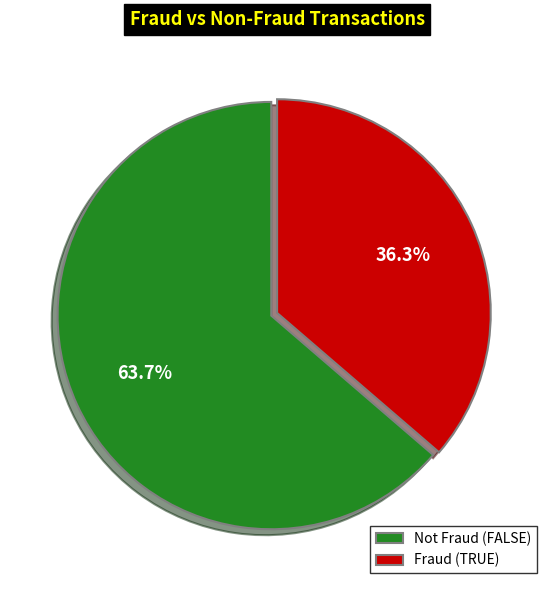

How many segments does this pie chart have?

2